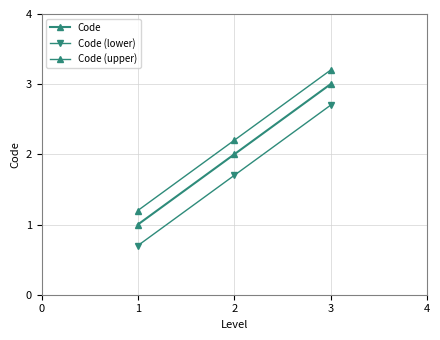

Reading left to right, transcribe all the data shown in this chart.

Code: 1=1.0	2=2.0	3=3.0
Code (lower): 1=0.7	2=1.7	3=2.7
Code (upper): 1=1.2	2=2.2	3=3.2